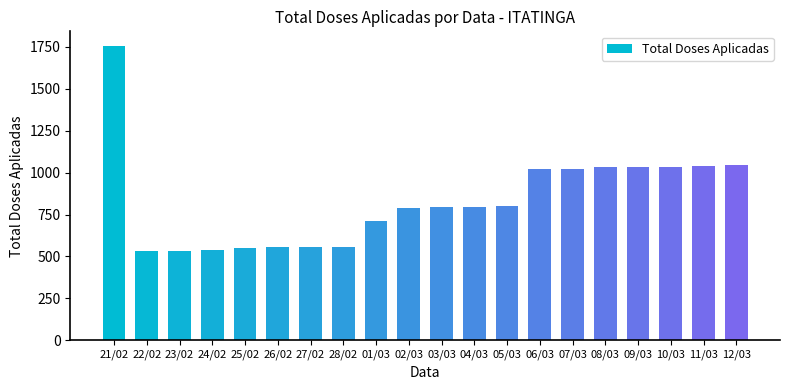

What is the approximate value at 06/03, to the nearest 50?

1000